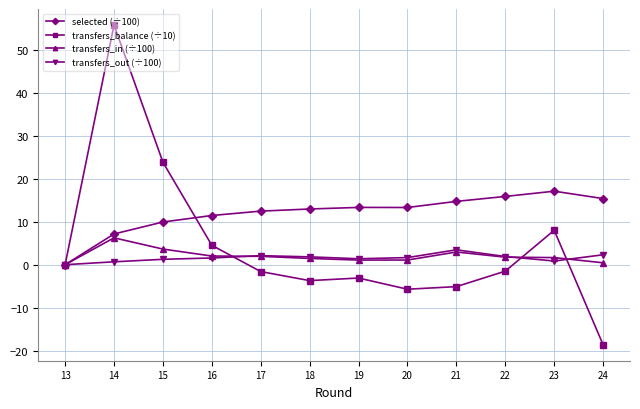

How many values in the transfers_balance (÷10) series are below -1?

7